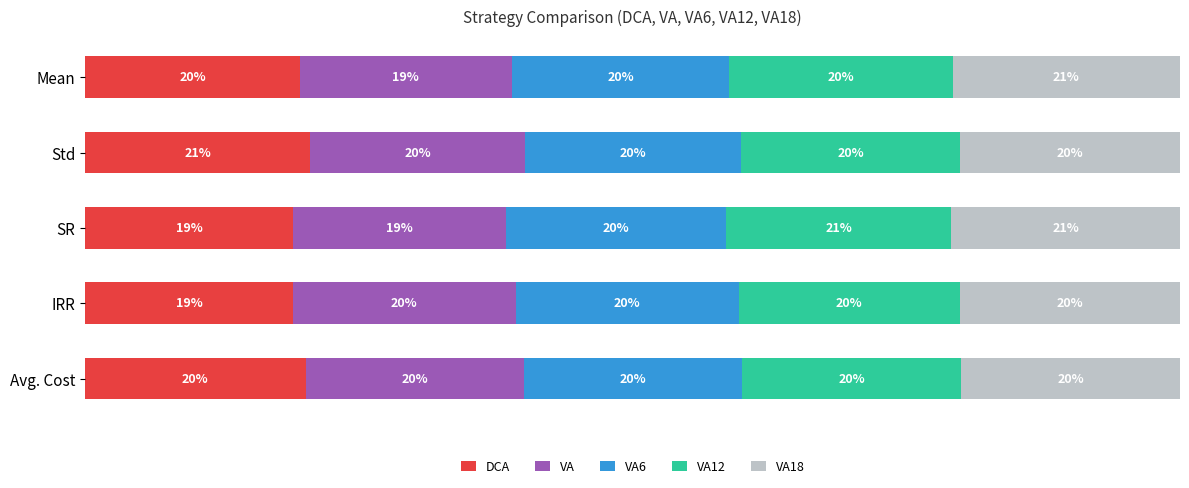

What are all the series names shown in the legend?

DCA, VA, VA6, VA12, VA18